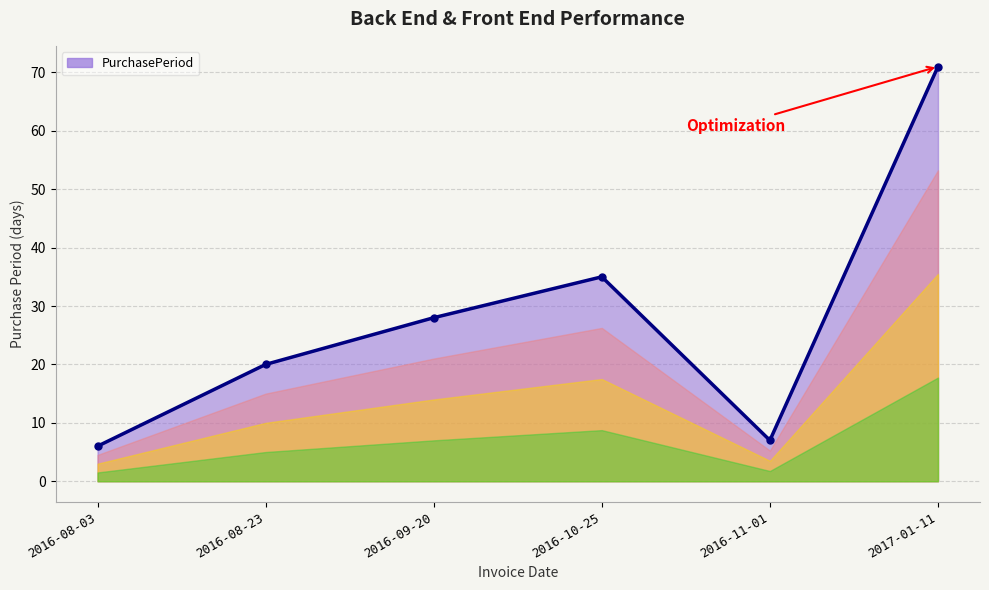

The value at 2017-01-11 is 48. True or false?

False